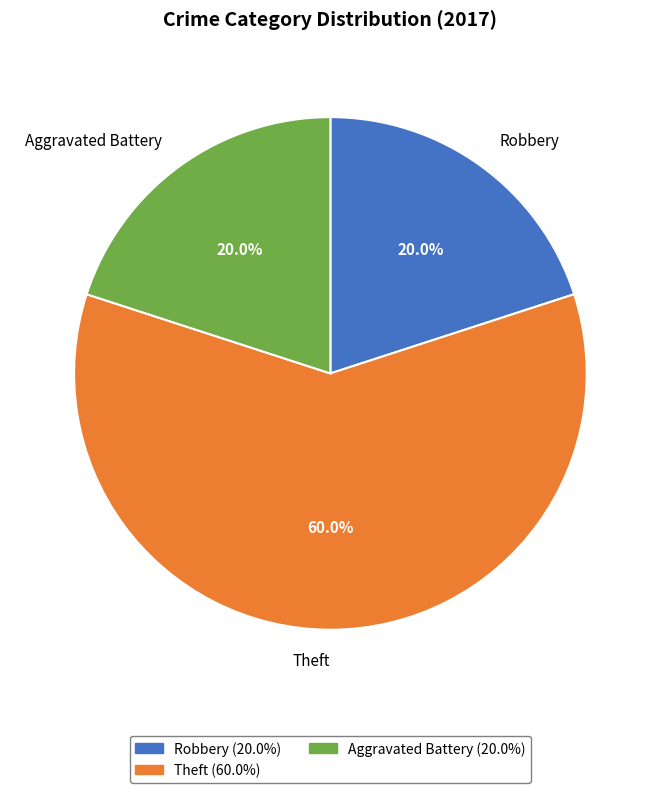

How many segments does this pie chart have?

3